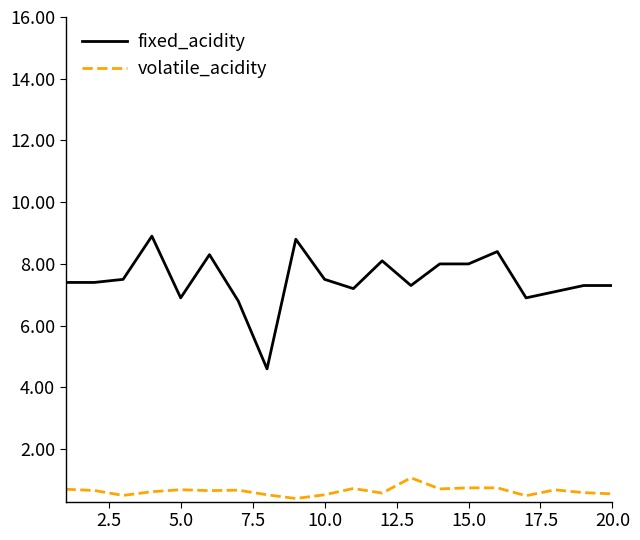

Rank the series by their average value, from lowest to highest.

volatile_acidity, fixed_acidity